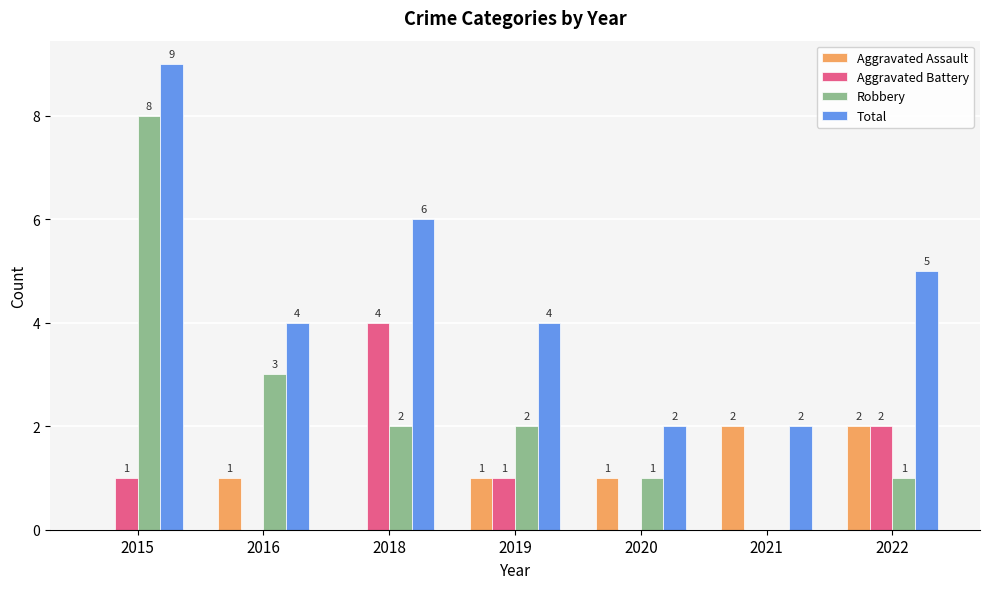

How many Aggravated Assault values are between 0 and 2?

7